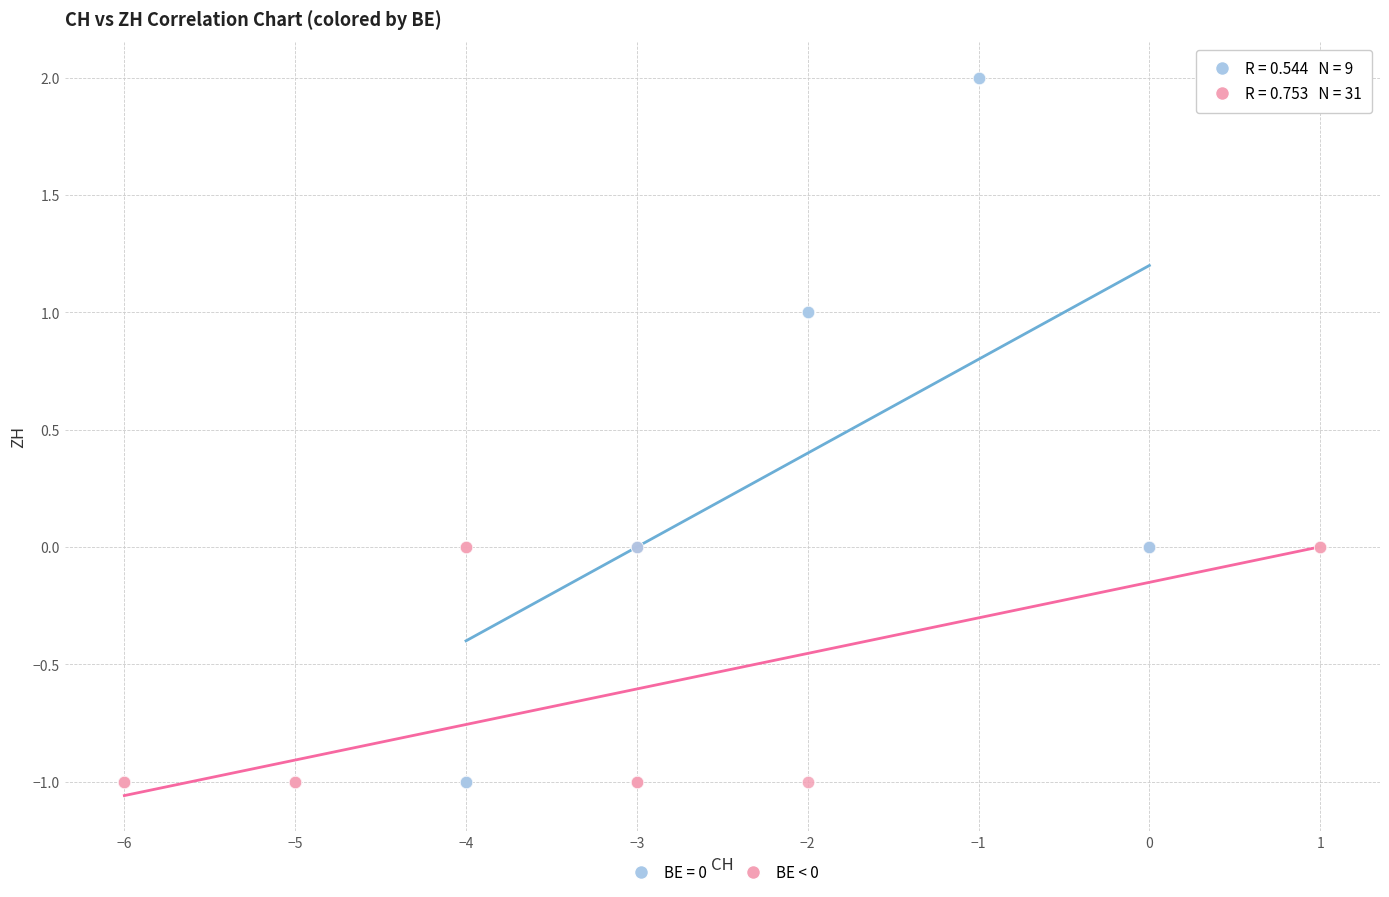

Which series has the widest spread of Y values?

BE = 0